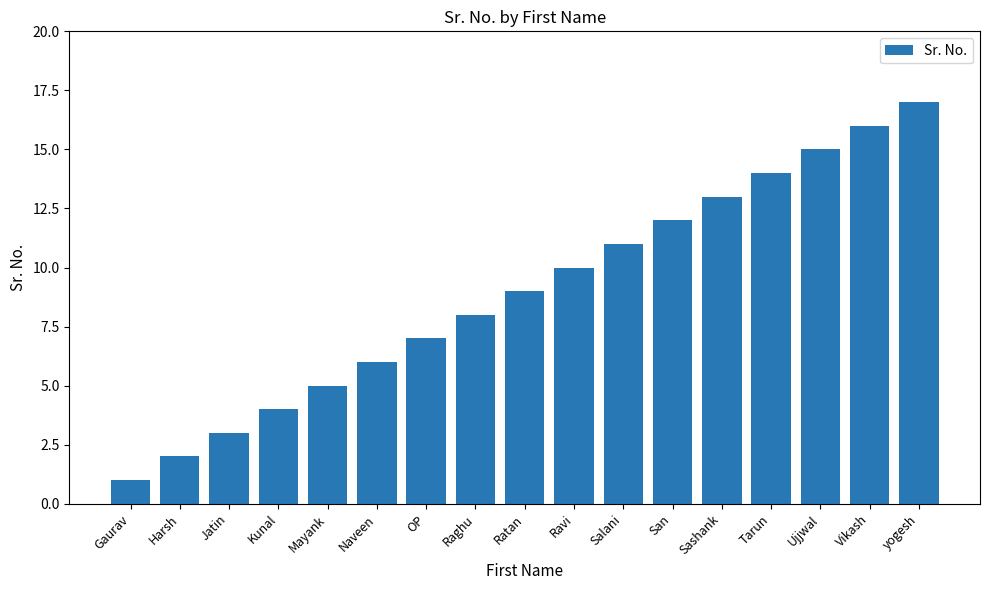

Reading right to left, transcribe all the data shown in this chart.

17	16	15	14	13	12	11	10	9	8	7	6	5	4	3	2	1